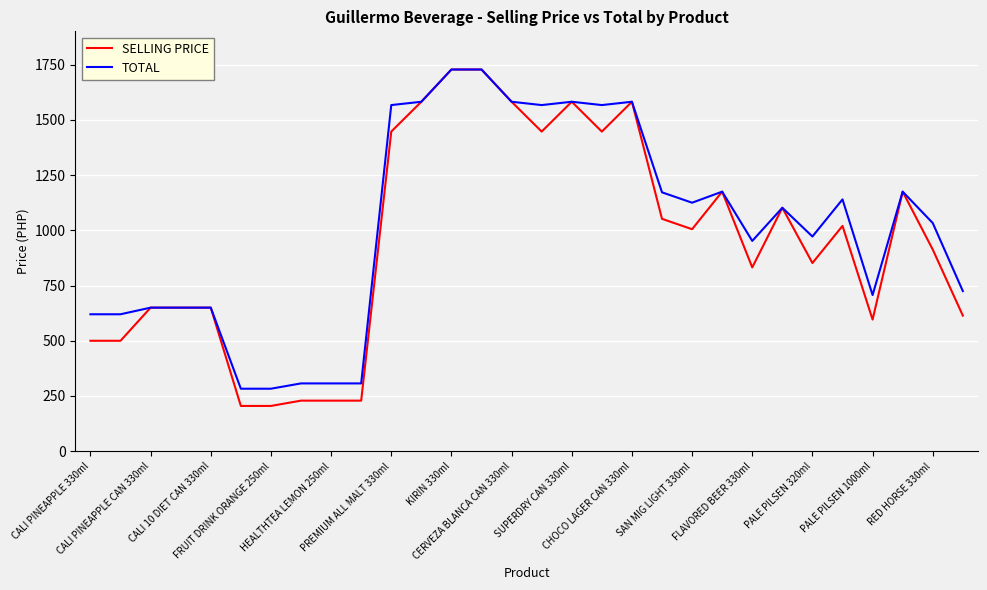

Which series has the largest range (max minus min)?

SELLING PRICE